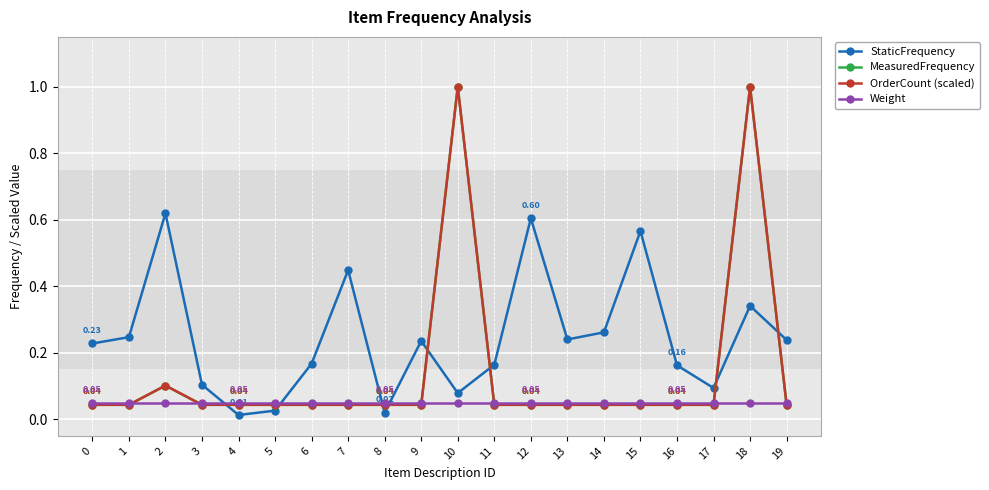

At how many categories does at least one series exceed 0?

20